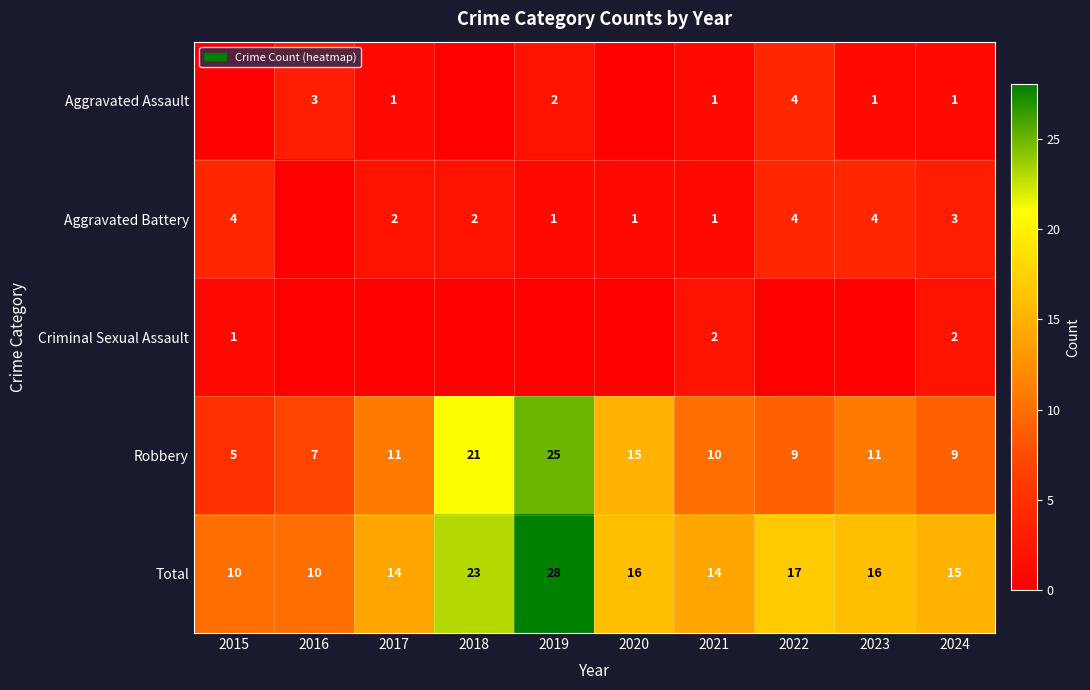

What is the difference between the highest and lowest values at 2016?

10